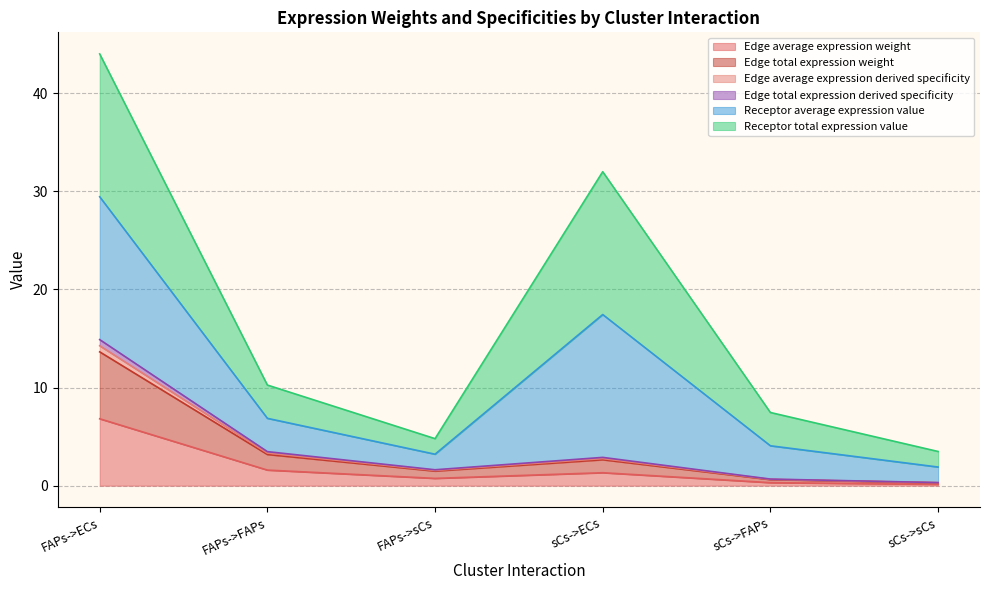

What is the label of the 5th point from the left?

sCs->FAPs